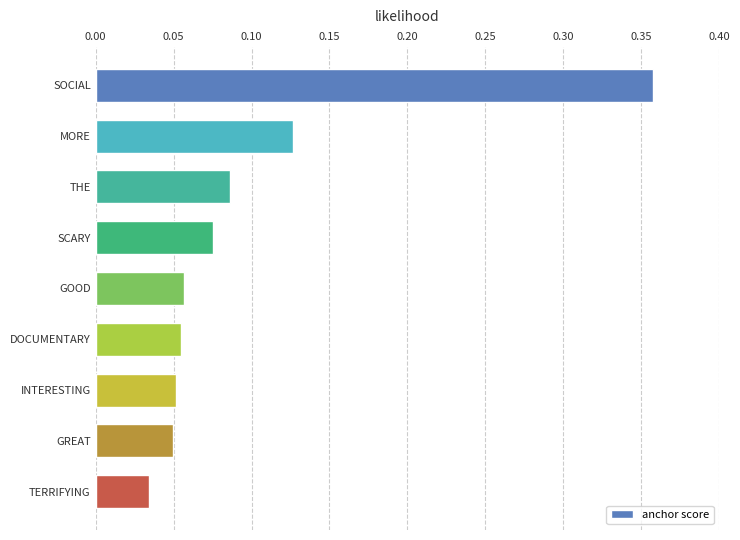

How many values are between 0 and 1?

9